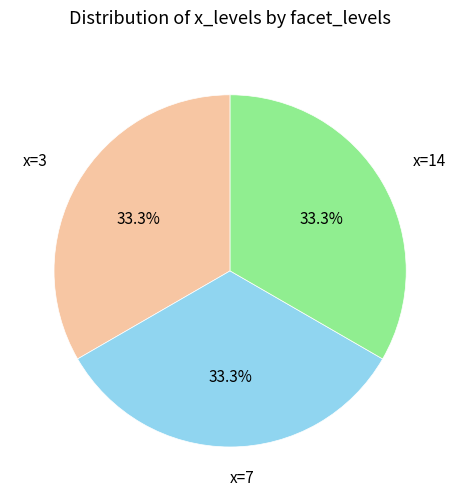

How many slices are in this pie chart?

3